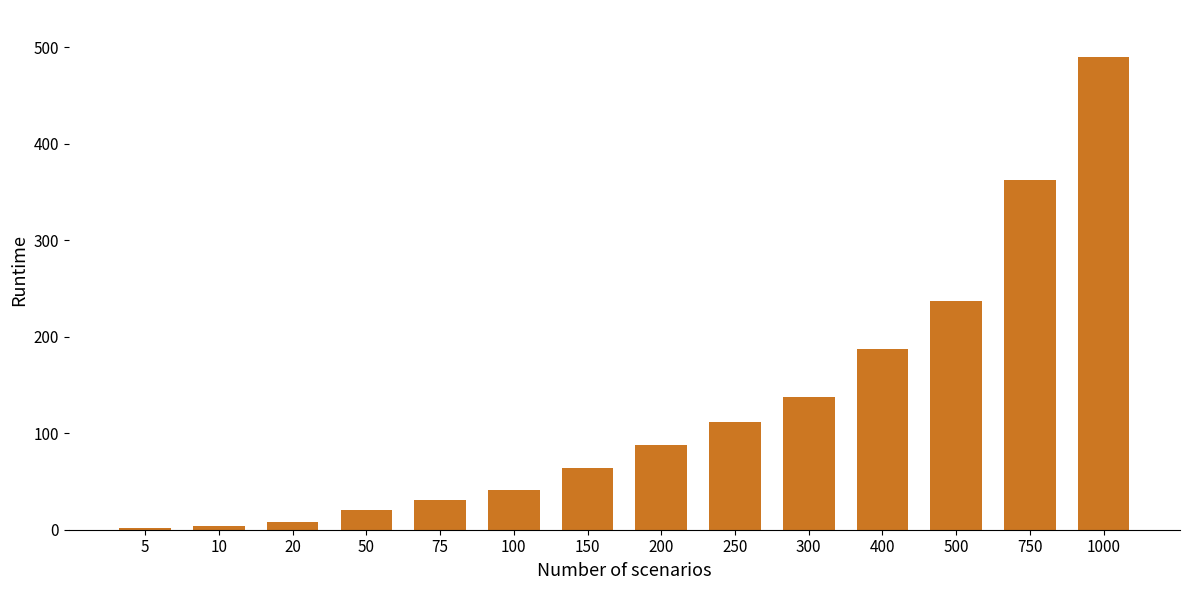

What is the value of the 7th bar from the left?

64.1